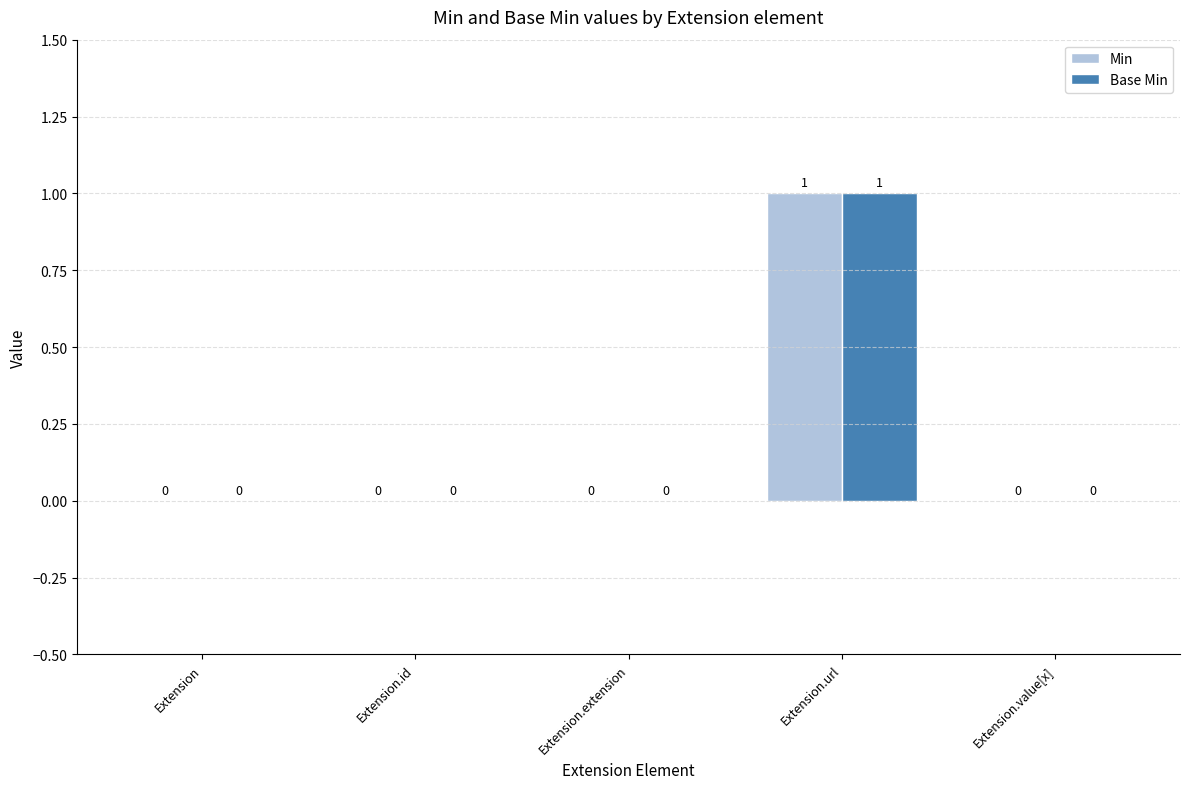

Is it true that Min equals 0 at Extension.value[x]?

True